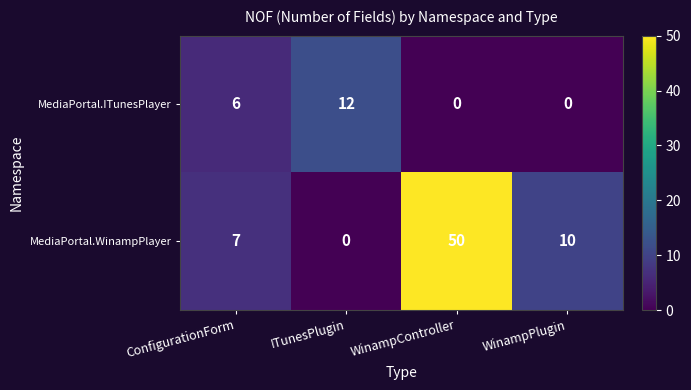

At which category is the sum across all series the highest?

WinampController